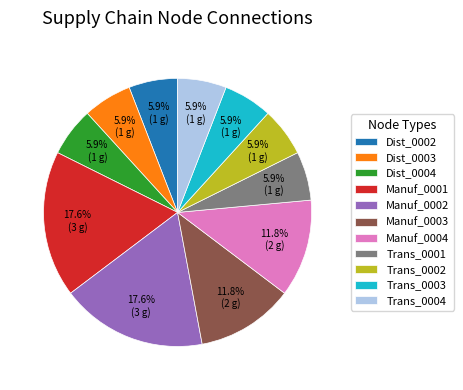

Approximately how many times larger is the value at Trans_0001 compared to Manuf_0004?

0.5